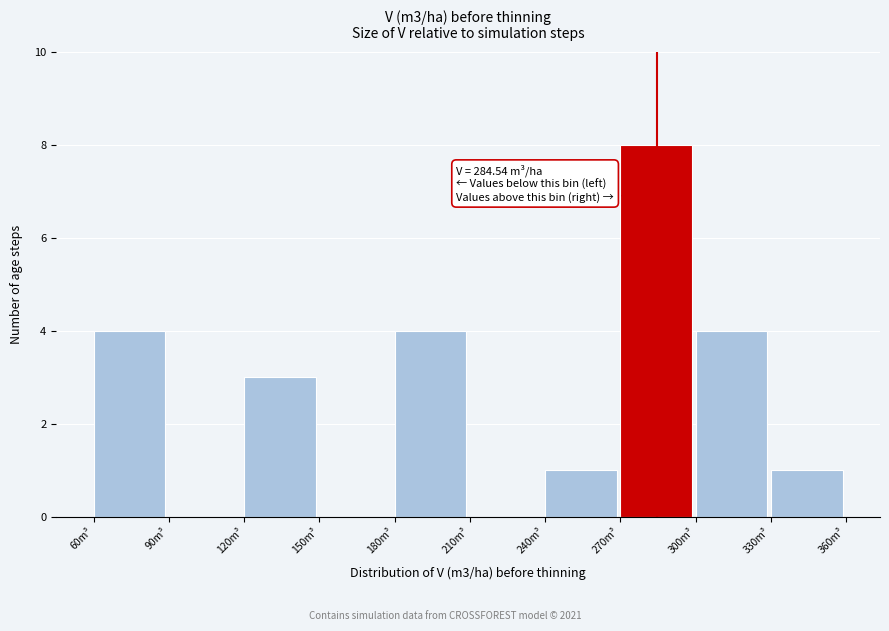

Which range on the x-axis has the tallest bar?

270 to 300